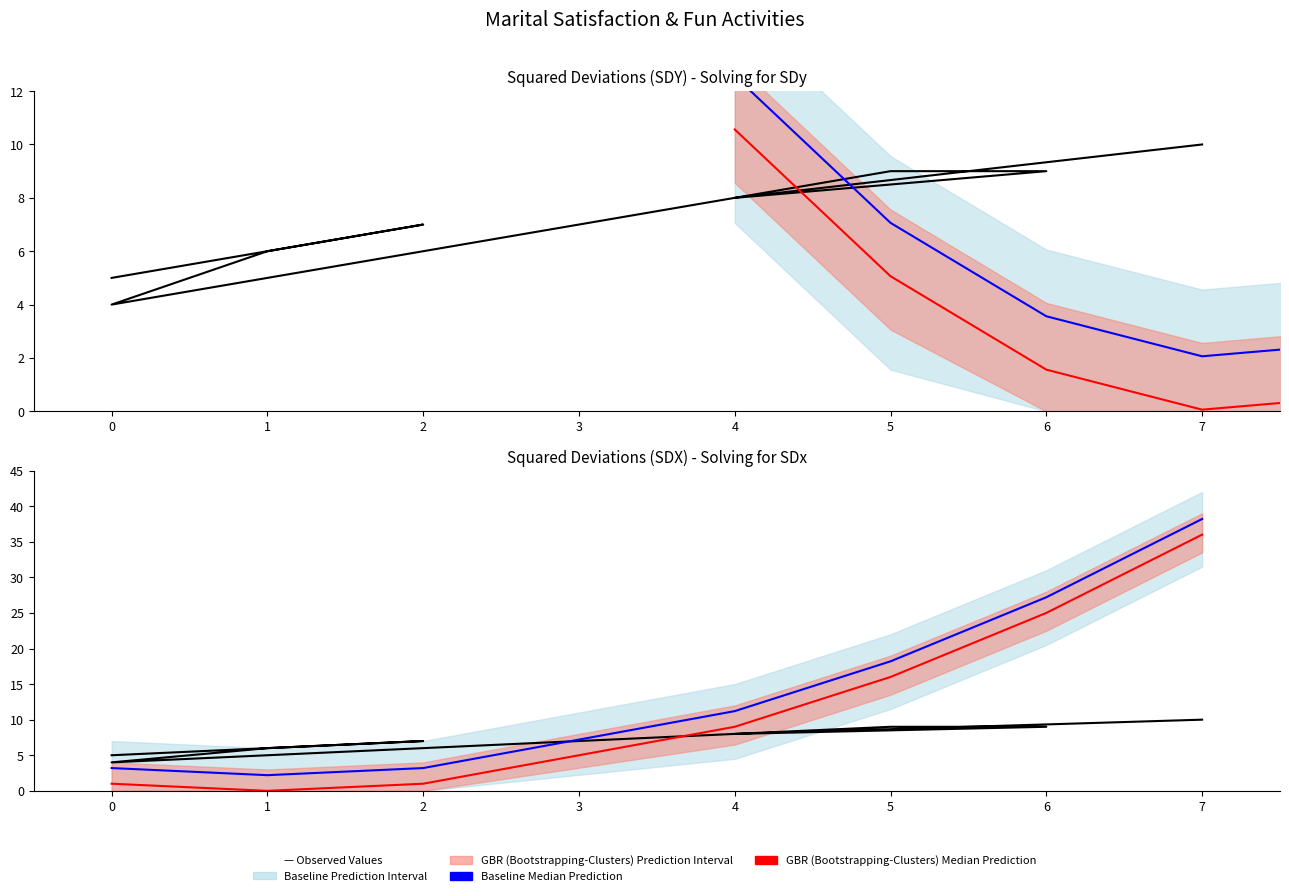

How many intersections are there between Observed Values and Baseline Median Prediction?

1